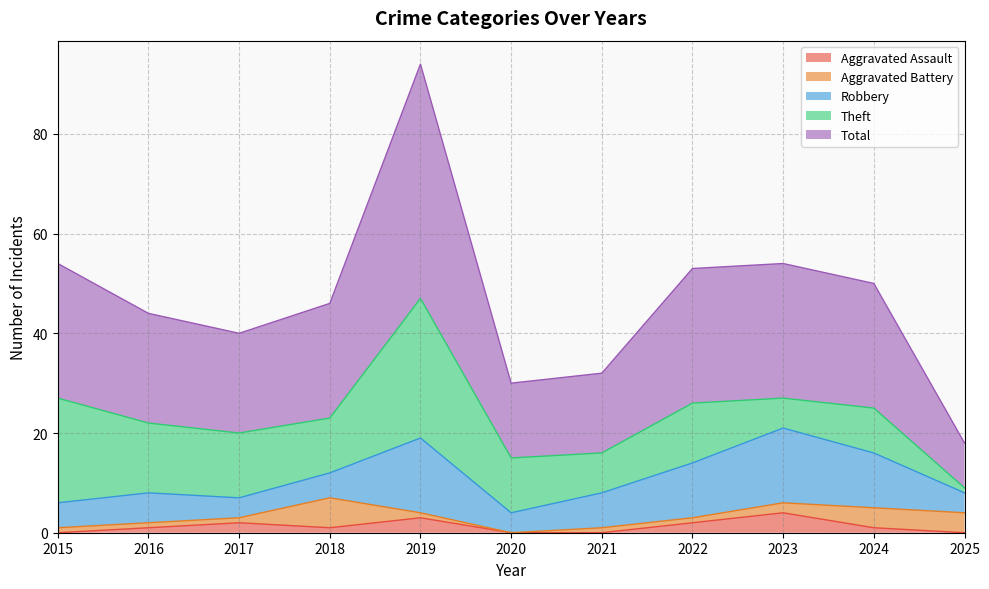

Reading left to right, transcribe all the data shown in this chart.

Aggravated Assault: 2015=0	2016=1	2017=2	2018=1	2019=3	2020=0	2021=0	2022=2	2023=4	2024=1	2025=0
Aggravated Battery: 2015=1	2016=1	2017=1	2018=6	2019=1	2020=0	2021=1	2022=1	2023=2	2024=4	2025=4
Robbery: 2015=5	2016=6	2017=4	2018=5	2019=15	2020=4	2021=7	2022=11	2023=15	2024=11	2025=4
Theft: 2015=21	2016=14	2017=13	2018=11	2019=28	2020=11	2021=8	2022=12	2023=6	2024=9	2025=1
Total: 2015=27	2016=22	2017=20	2018=23	2019=47	2020=15	2021=16	2022=27	2023=27	2024=25	2025=9